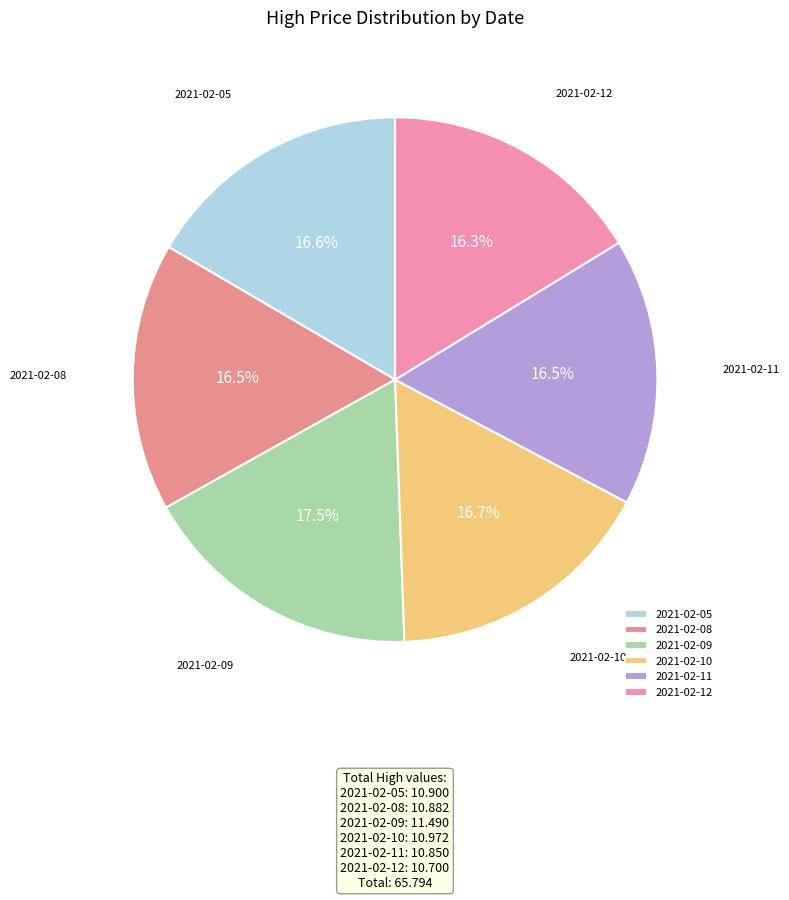

True or false: 2021-02-12 accounts for 8% of the total.

False